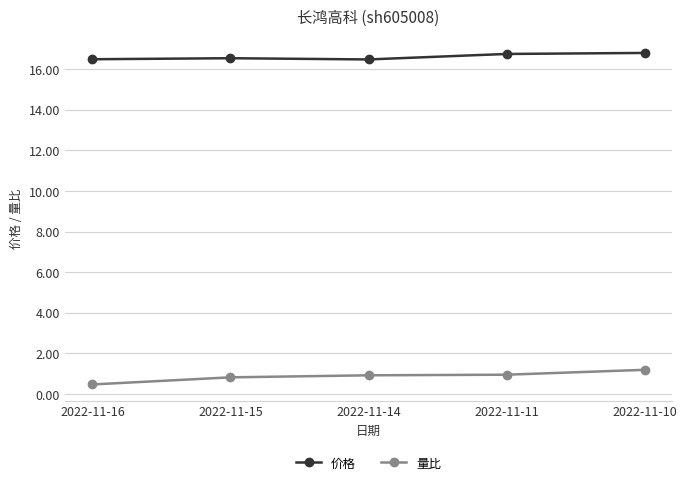

Where is 量比 nearest to the value 0?

2022-11-16